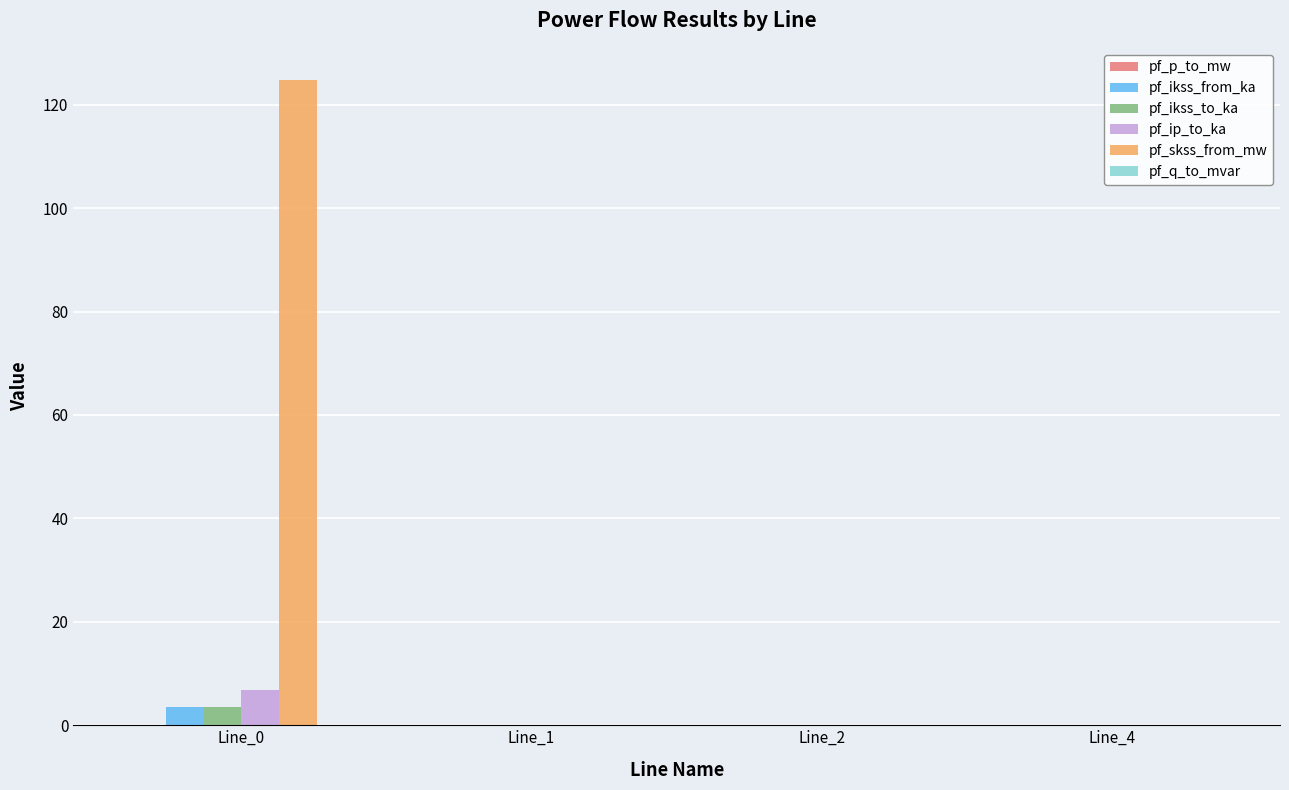

What is the sum of all pf_ip_to_ka values?

6.8